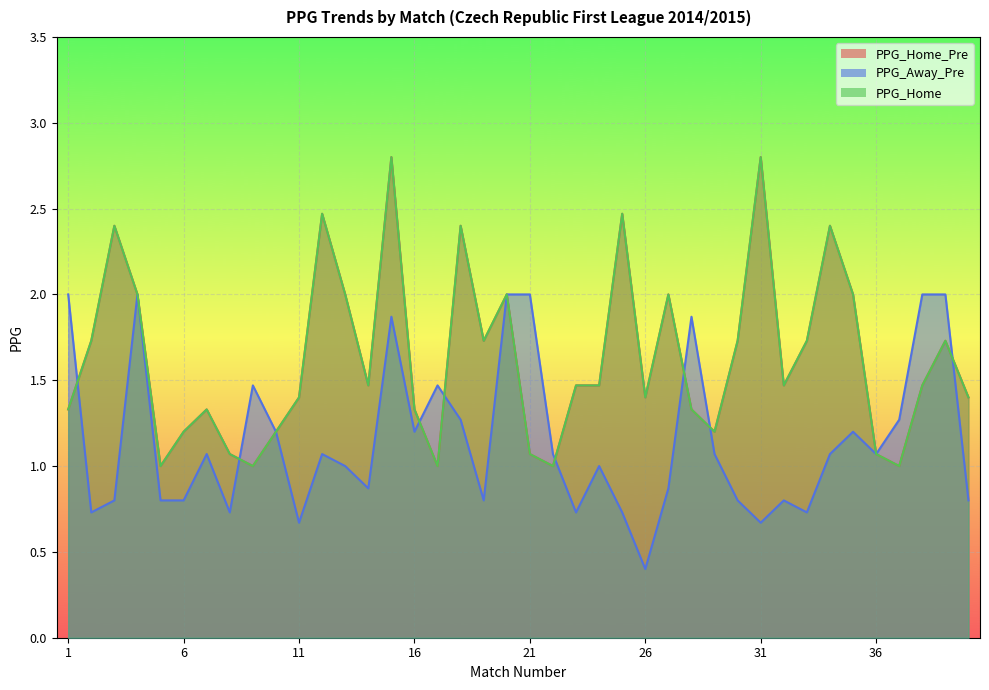

In PPG_Home, how many points are higher than both neighbors (excluding endpoints)?

11